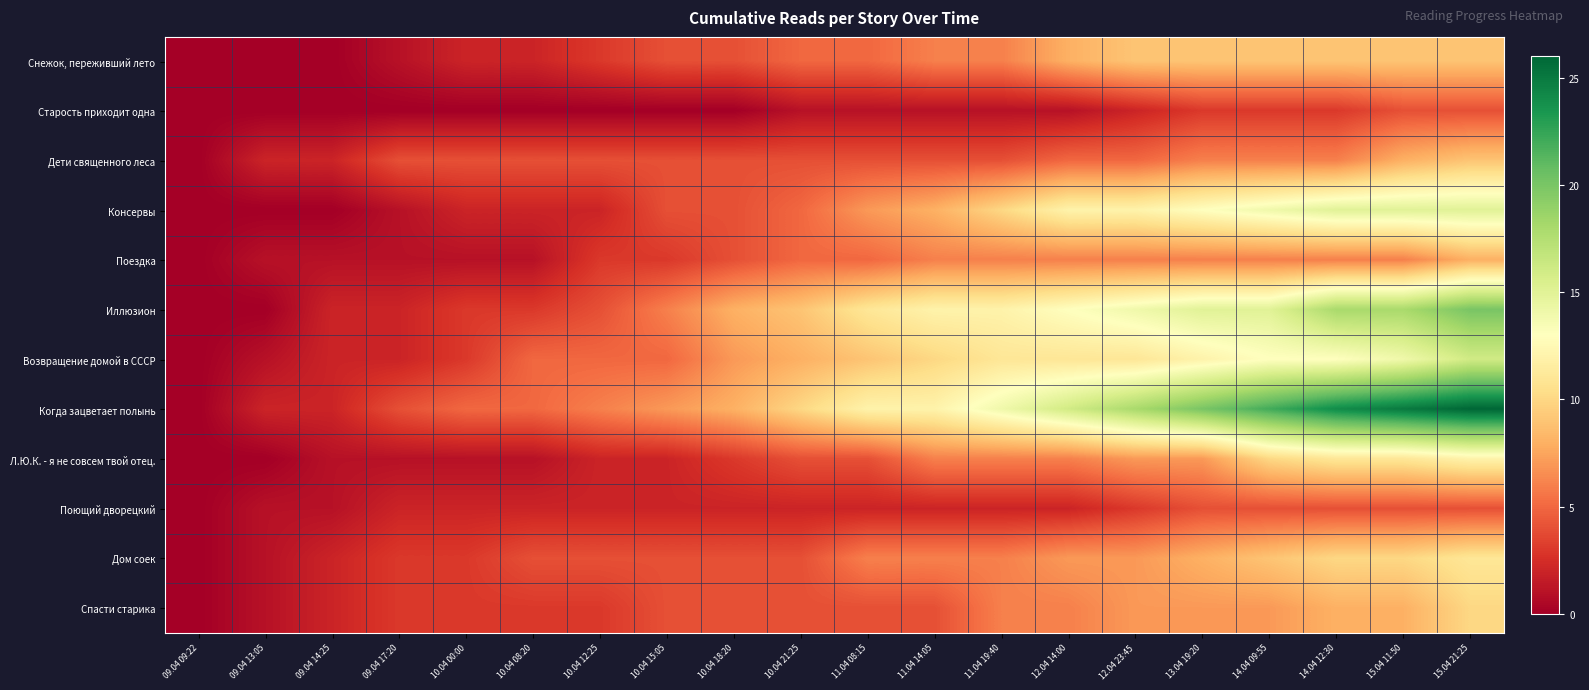

At how many categories does at least one series exceed 2?

17